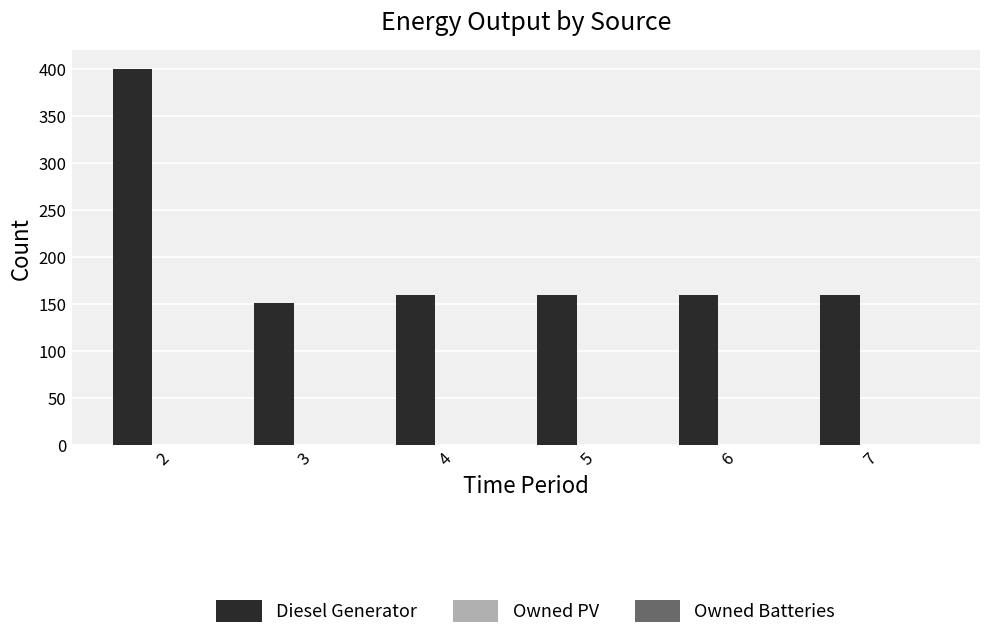

What is the greatest value displayed?

400